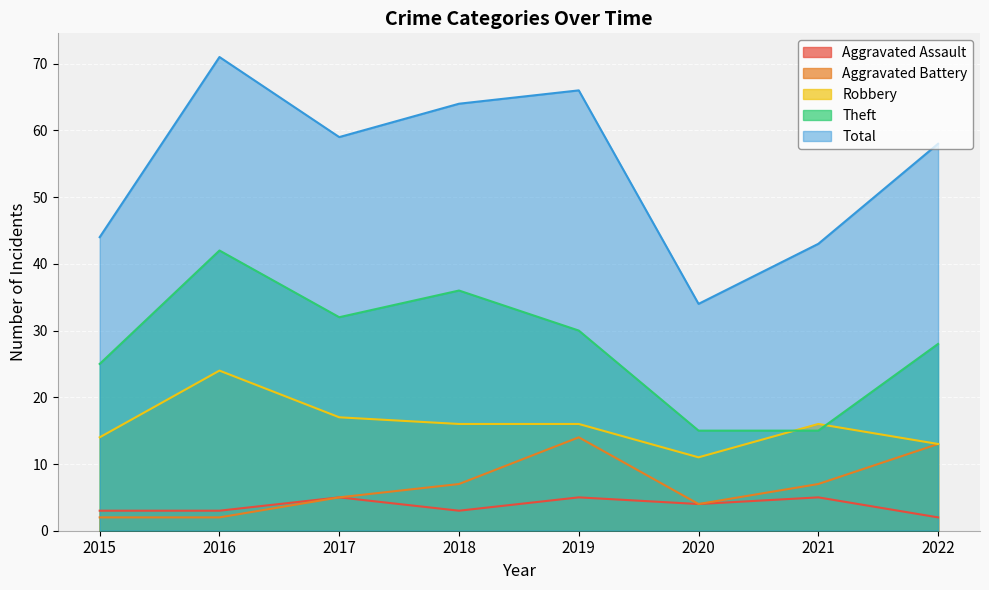

Reading left to right, what are all the values shown in this chart?

Aggravated Assault: 3	3	5	3	5	4	5	2
Aggravated Battery: 2	2	5	7	14	4	7	13
Robbery: 14	24	17	16	16	11	16	13
Theft: 25	42	32	36	30	15	15	28
Total: 44	71	59	64	66	34	43	58